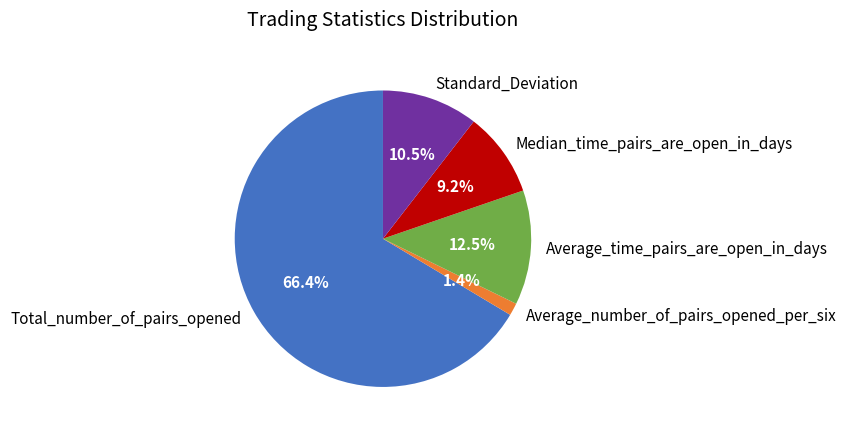

Is there a majority slice in this chart?

Yes